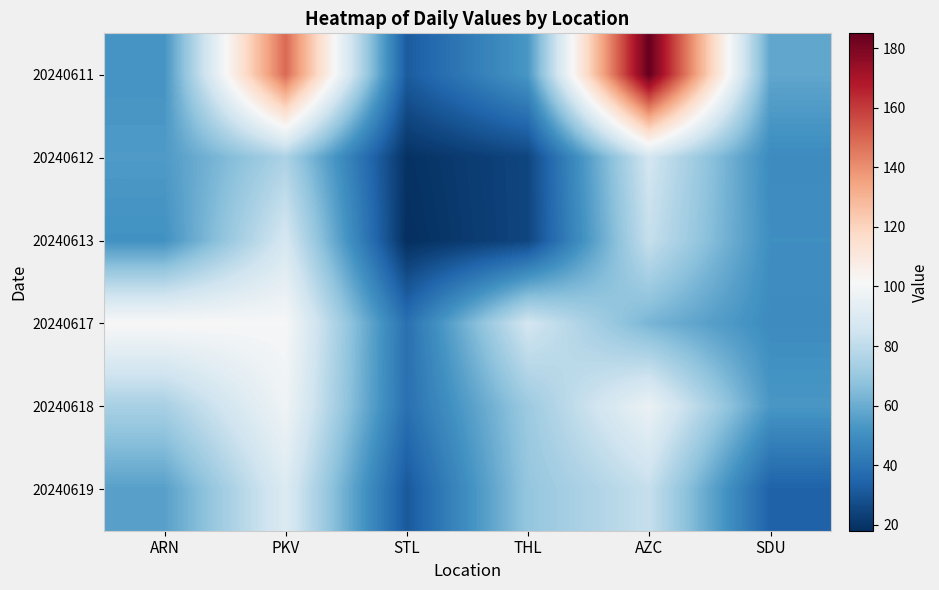

What is the total value across all series at STL?

178